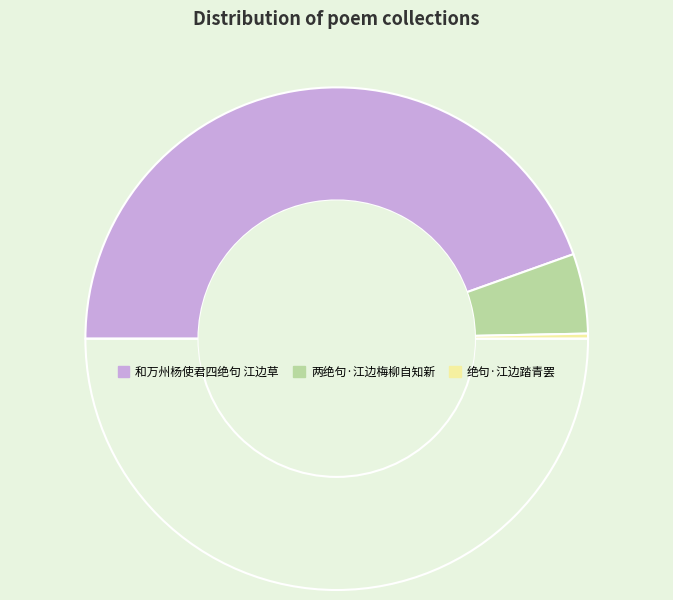

Rank the categories by value from highest to lowest.

和万州杨使君四绝句 江边草, 两绝句·江边梅柳自知新, 绝句·江边踏青罢